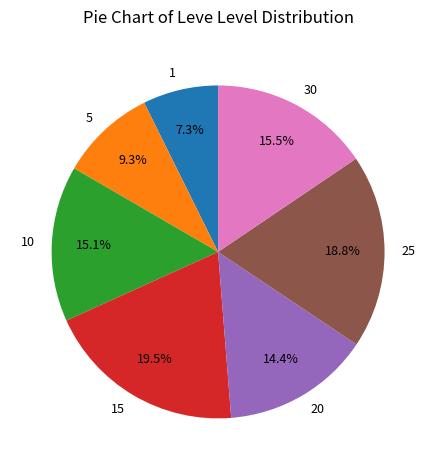

What is the largest slice in the pie chart?

15